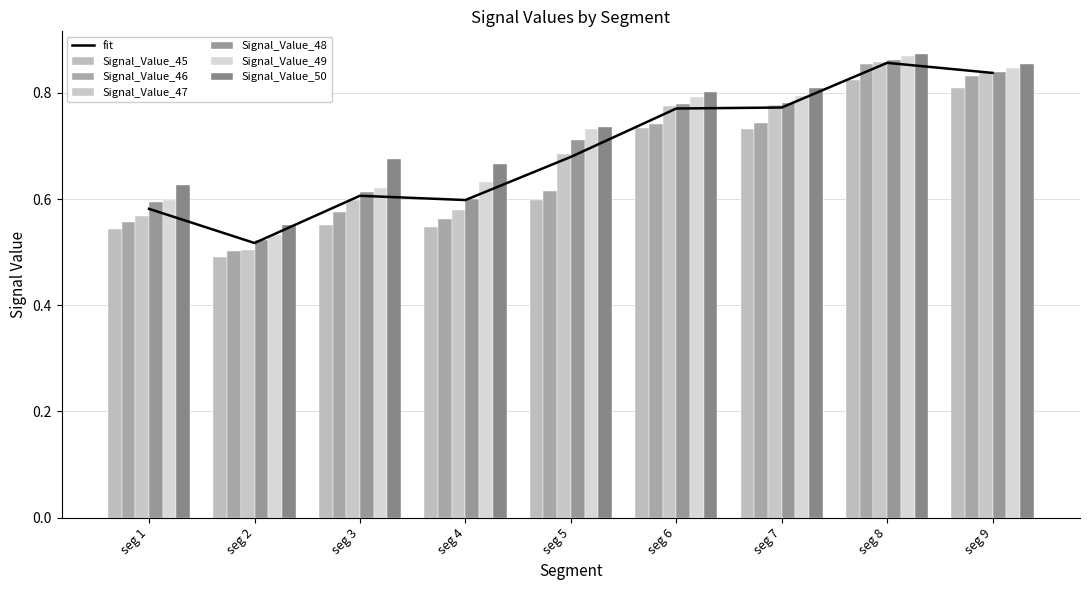

How many Signal_Value_48 values are between 0 and 1?

9